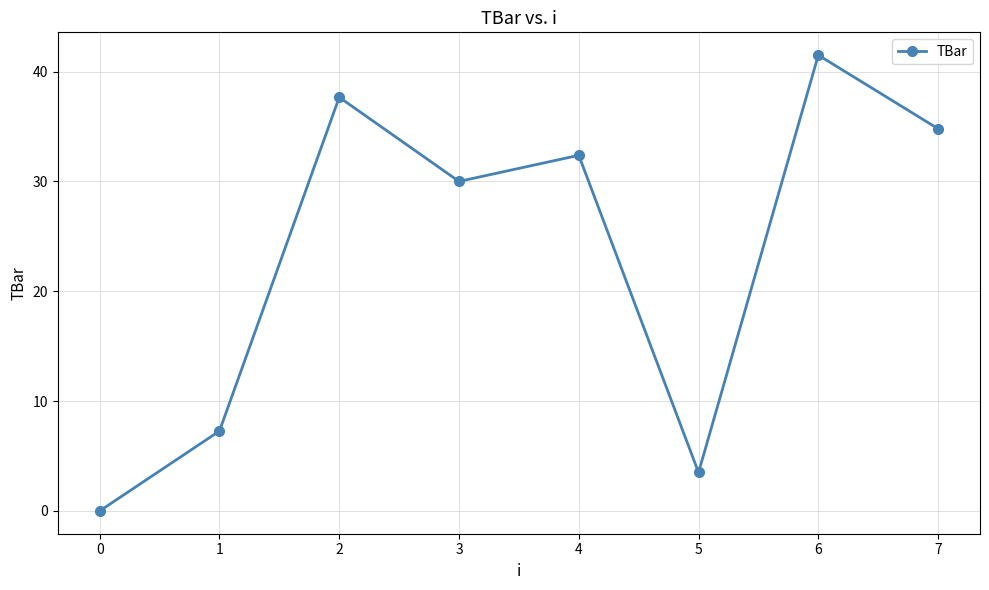

At which category does the data reach its first local peak?

2